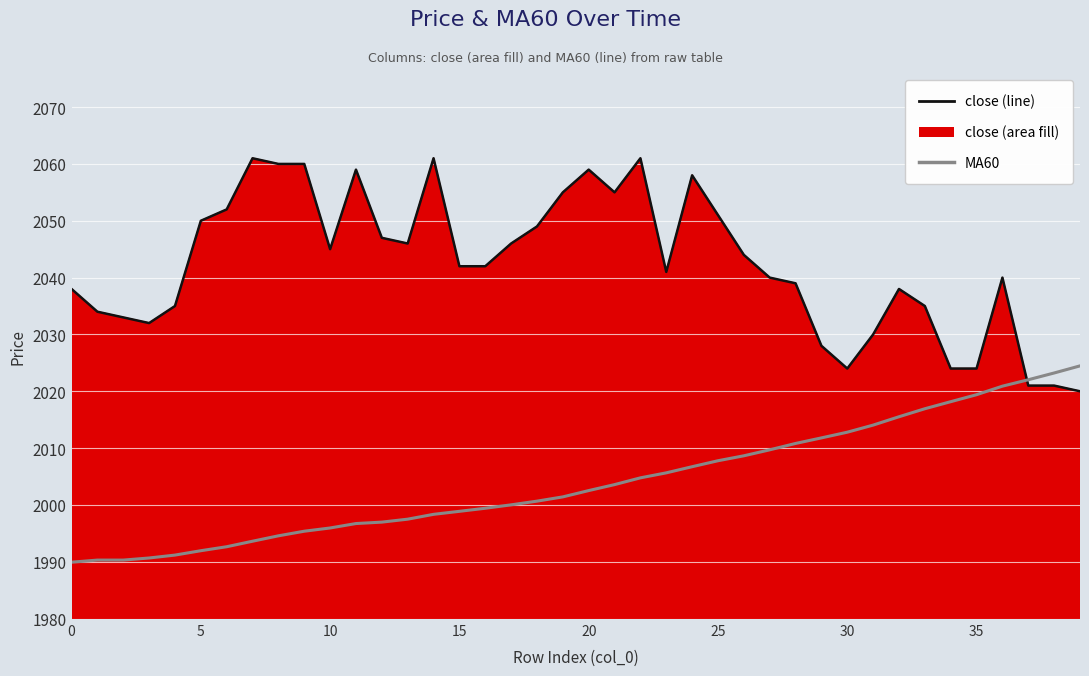

What is the greatest value displayed?

2061.0